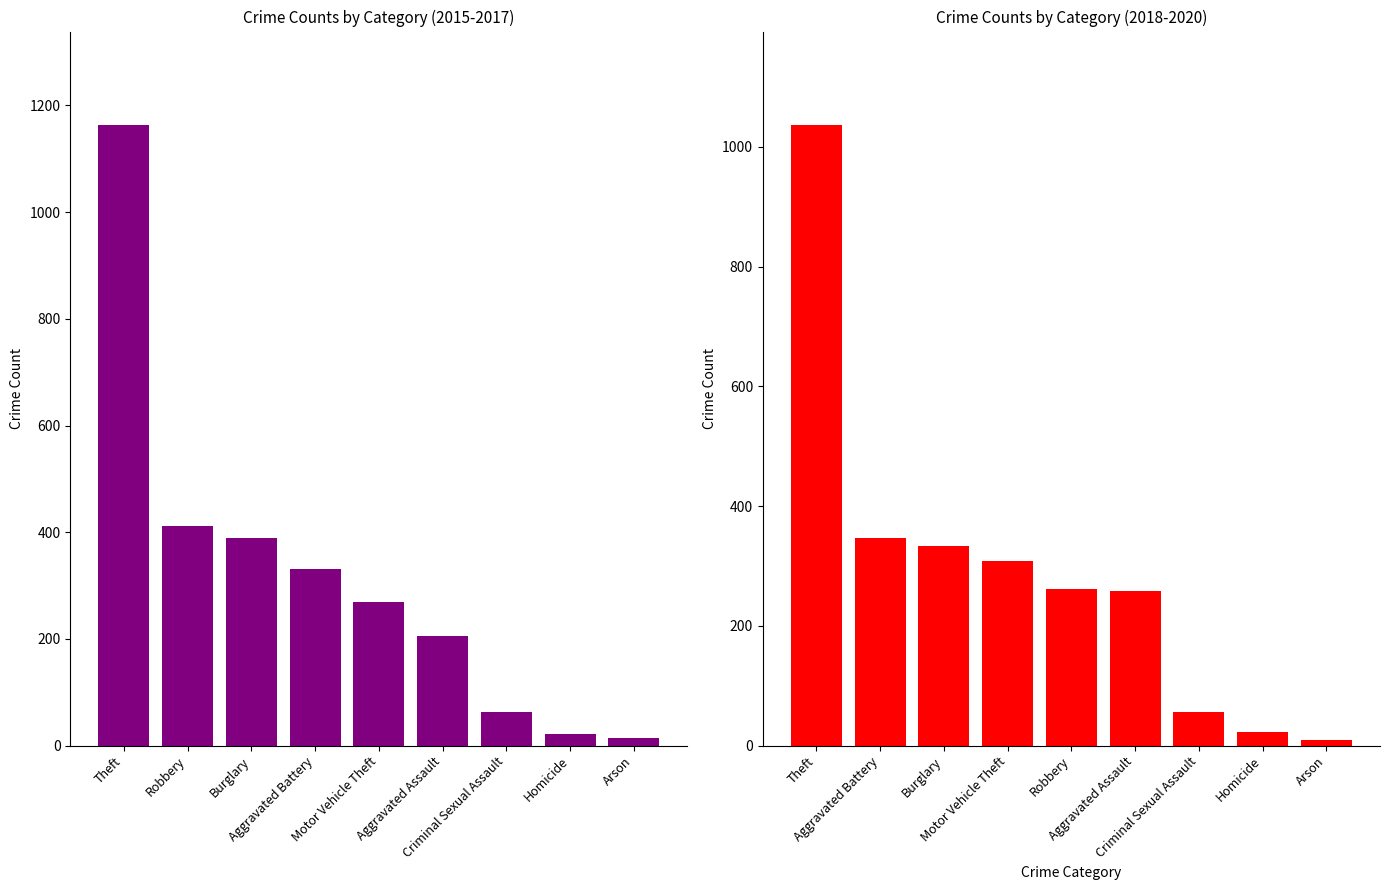

At which label does 2018-2020 Total first exceed 262?

Theft